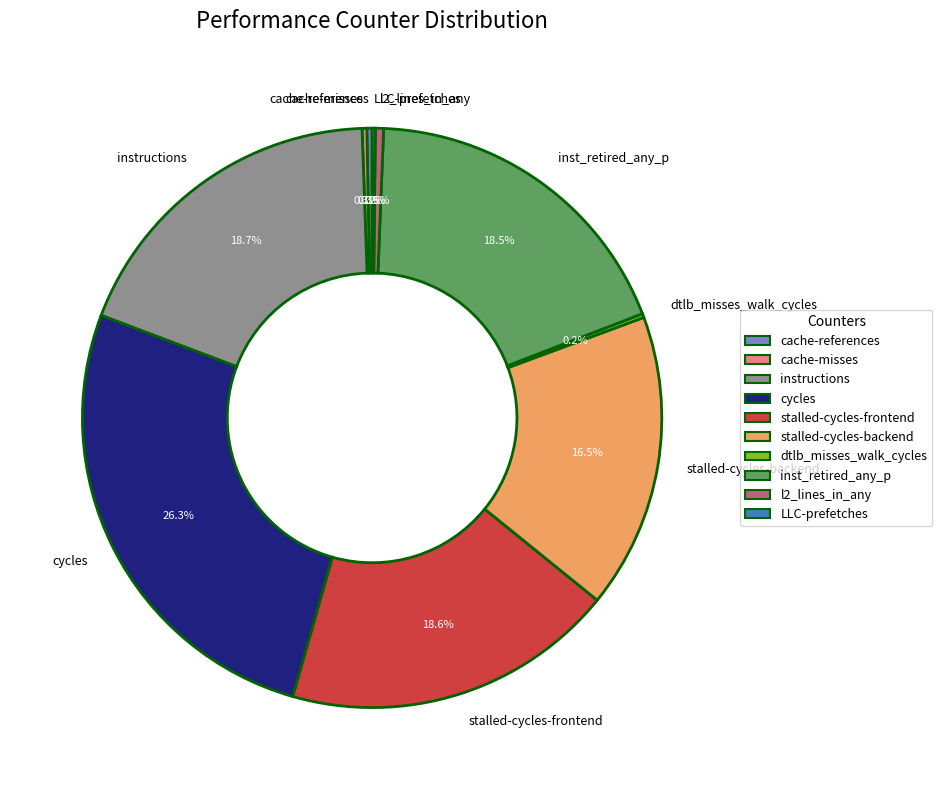

Combined, what portion of the pie is cycles and stalled-cycles-backend?

42.8%